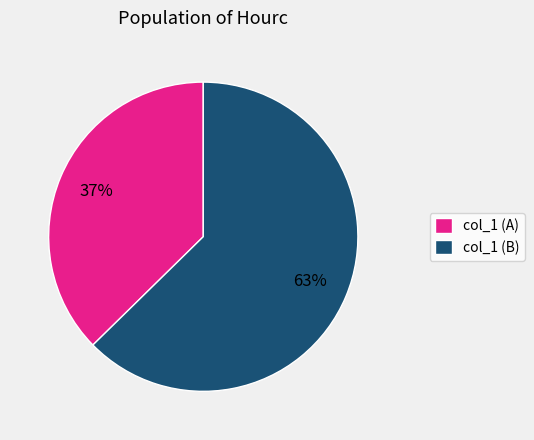

Which slice represents more than half of the pie?

col_1 (B)